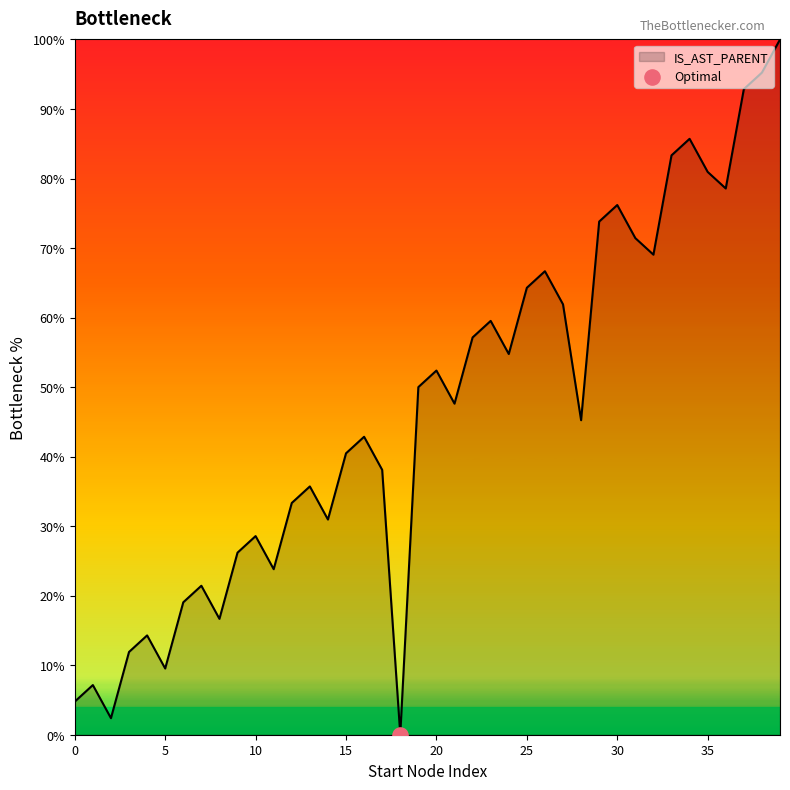

What is the difference between the maximum and minimum values?

100.0